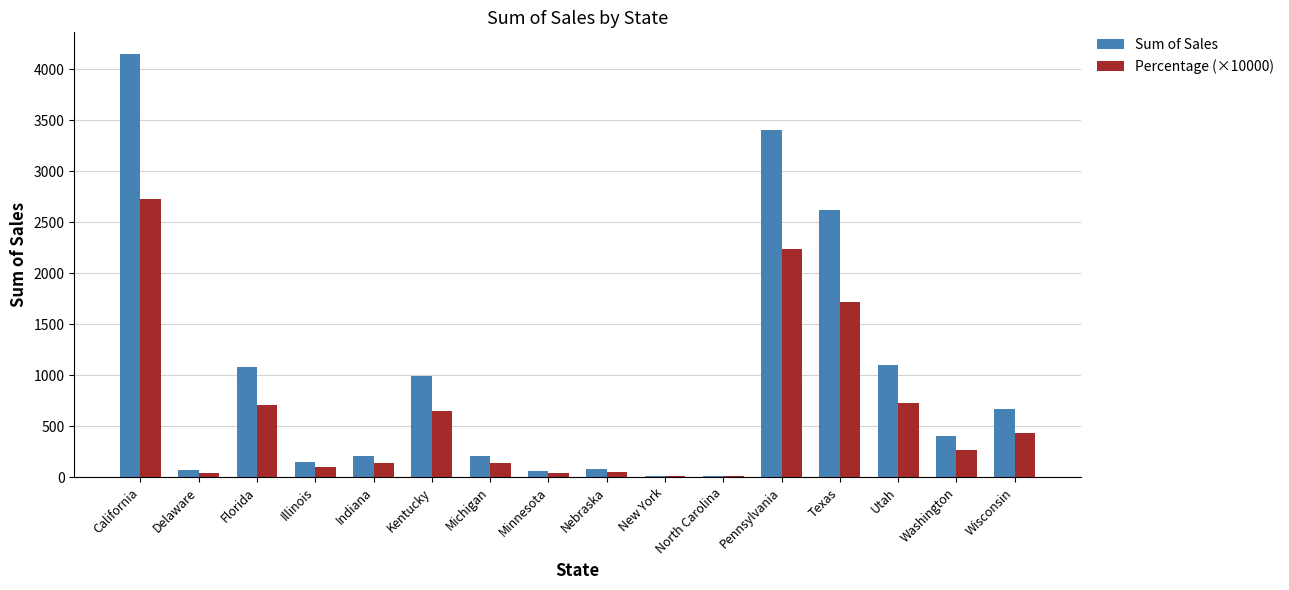

At which category is the sum across all series the highest?

California